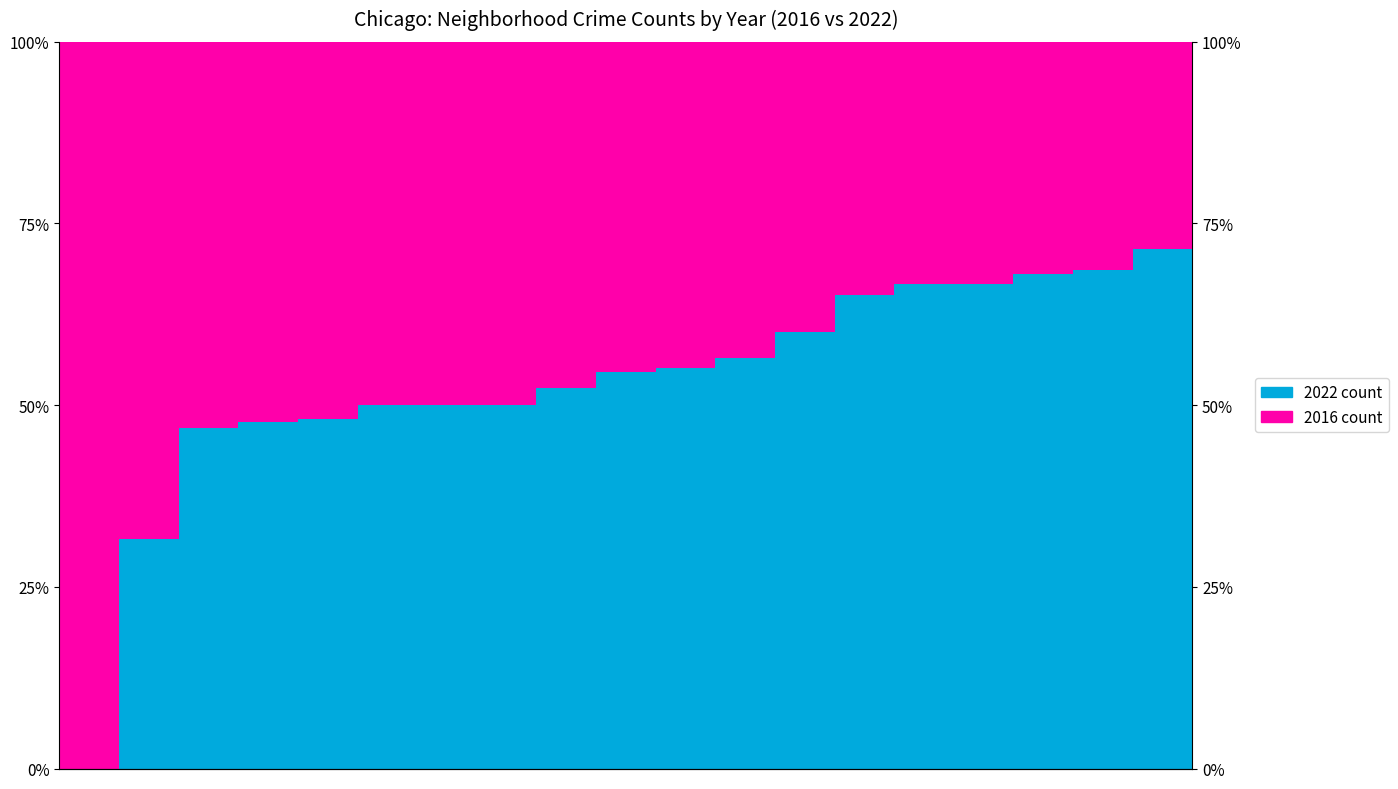

True or false: 2016 count has a value of 100.0 at 0.

True